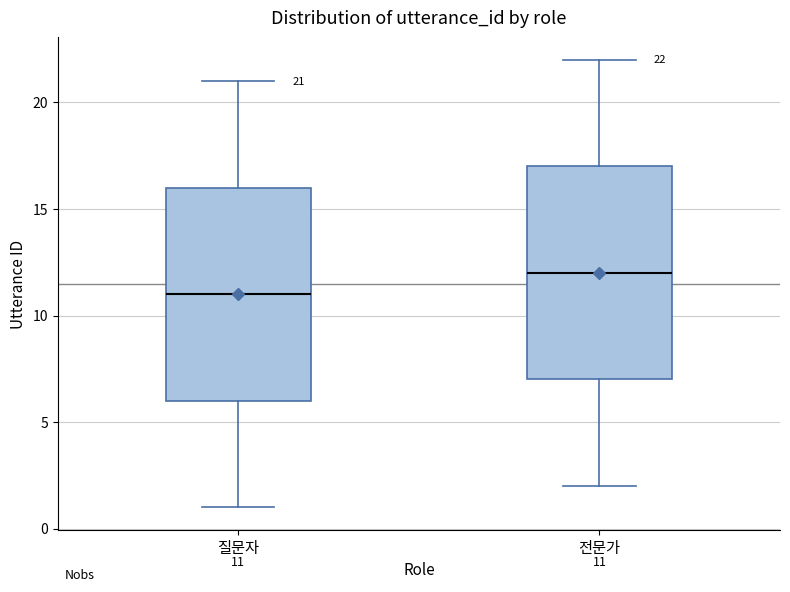

Which box has the highest median line?

전문가